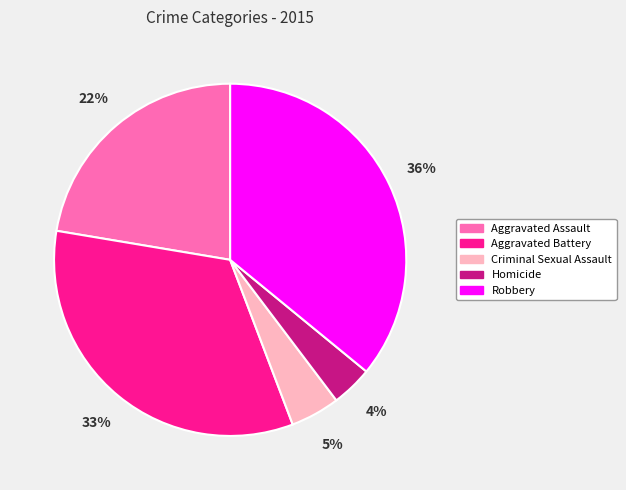

To the nearest percent, what is the difference between the largest and smallest slice percentages?

32%